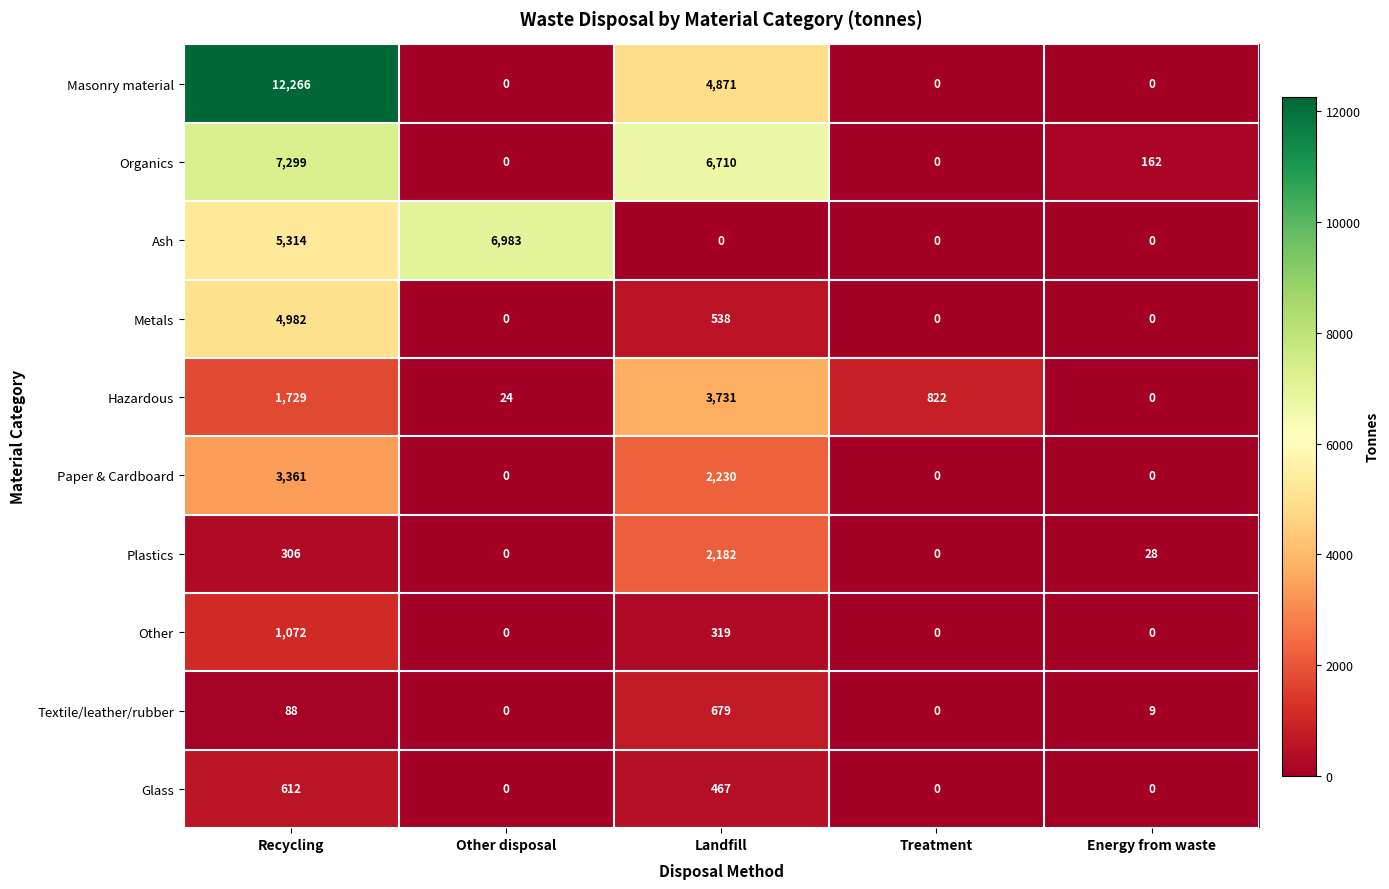

Rank the series by their maximum value, from highest to lowest.

Masonry material, Organics, Ash, Metals, Hazardous, Paper & Cardboard, Plastics, Other, Textile/leather/rubber, Glass